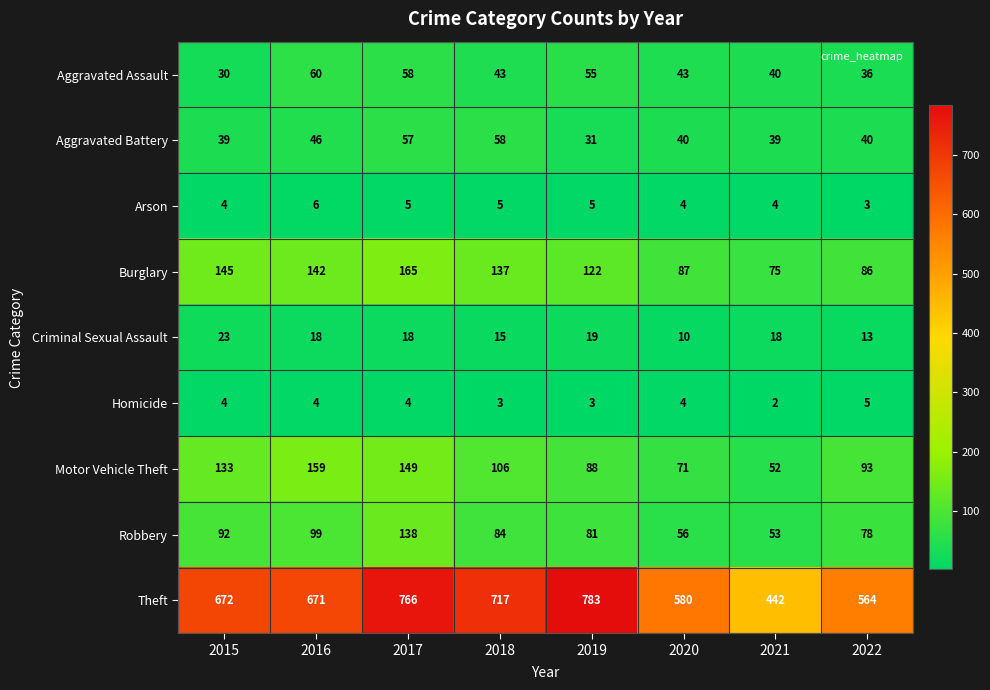

What is the total value across all series at 2017?

1360